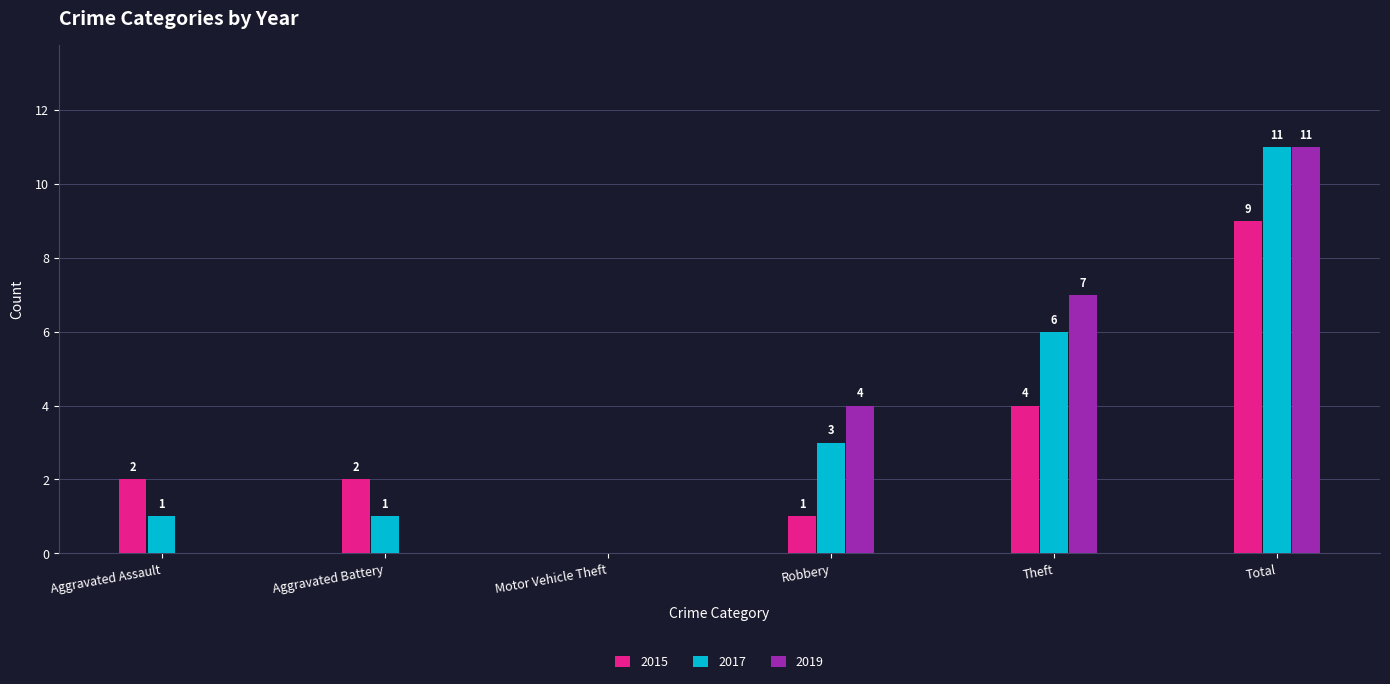

What is the highest value of the 2019 series?

11